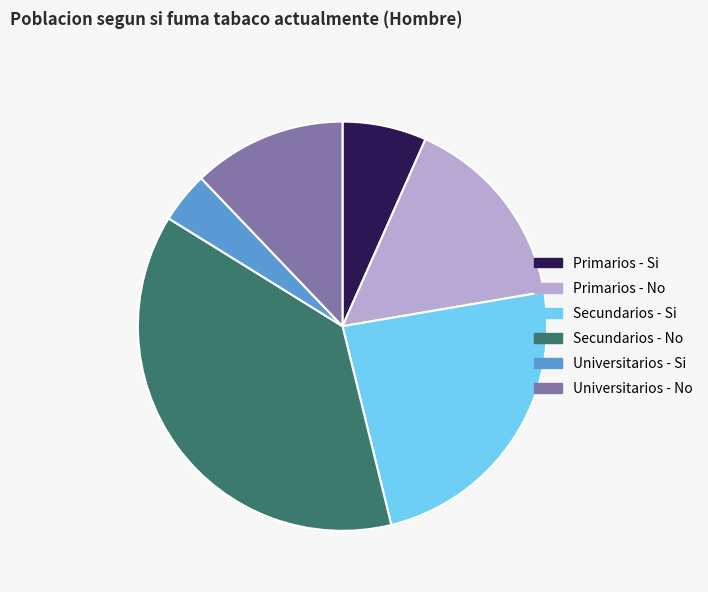

Count the number of slices in the pie.

6